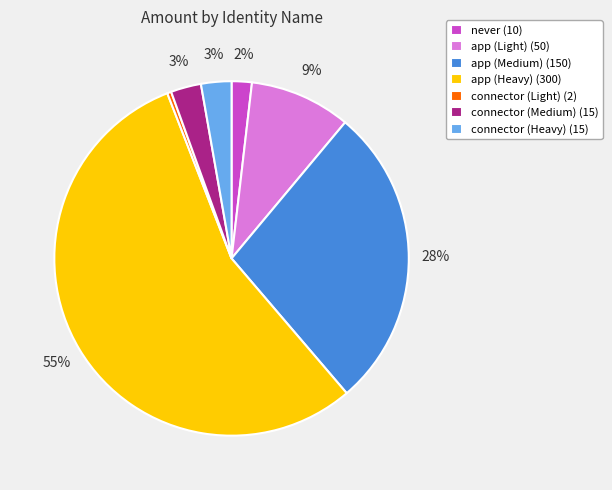

Is there any slice that represents more than half of the pie?

Yes